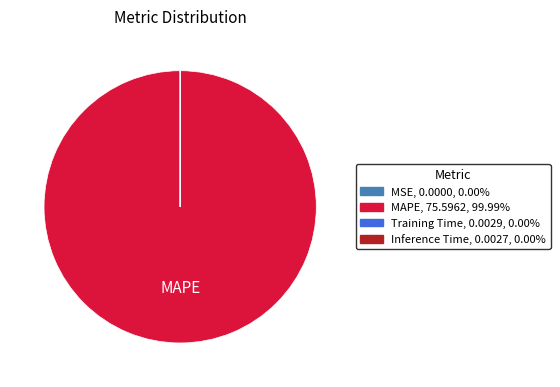

Is there any slice that represents more than half of the pie?

Yes